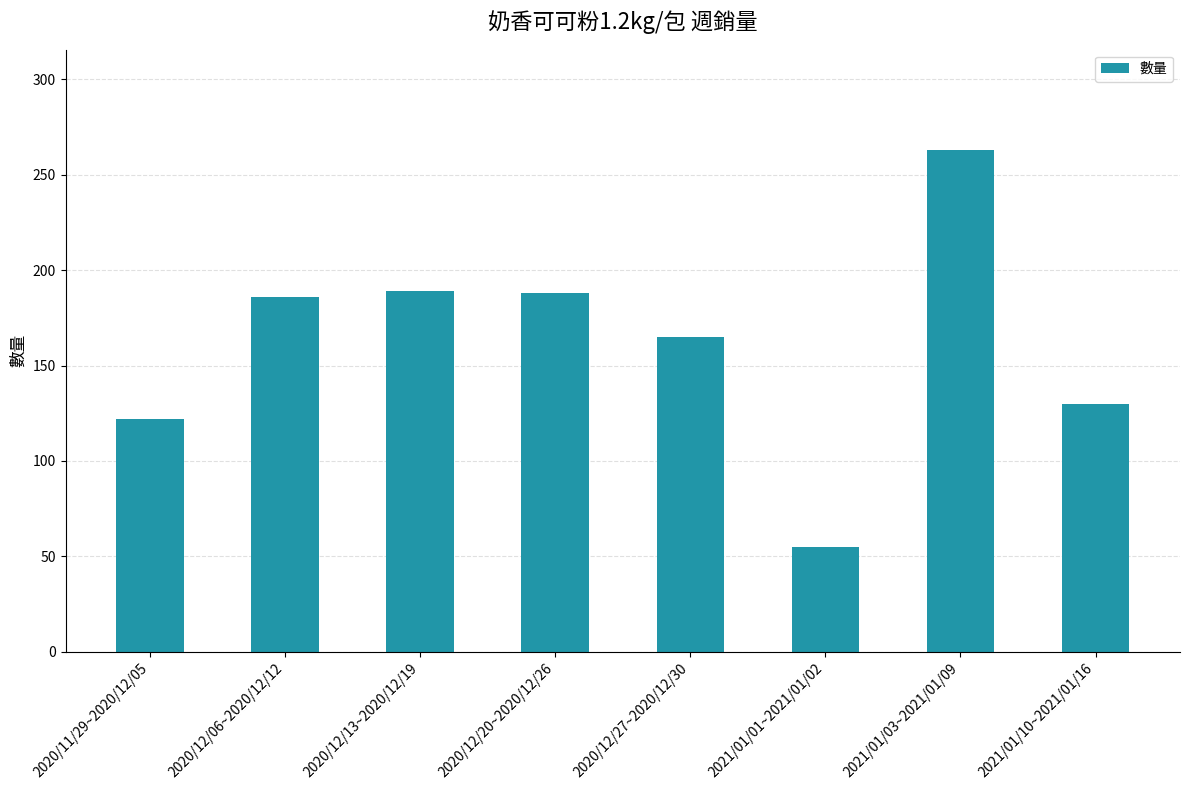

What is the sum of the values at 2021/01/10~2021/01/16 and 2021/01/03~2021/01/09?

393